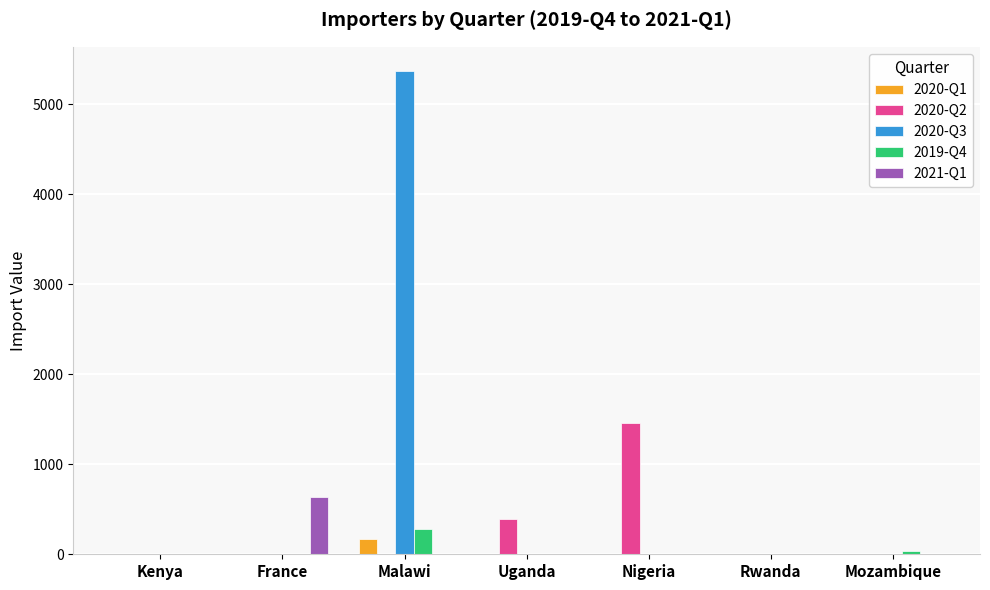

At which category is the sum across all series the highest?

Malawi